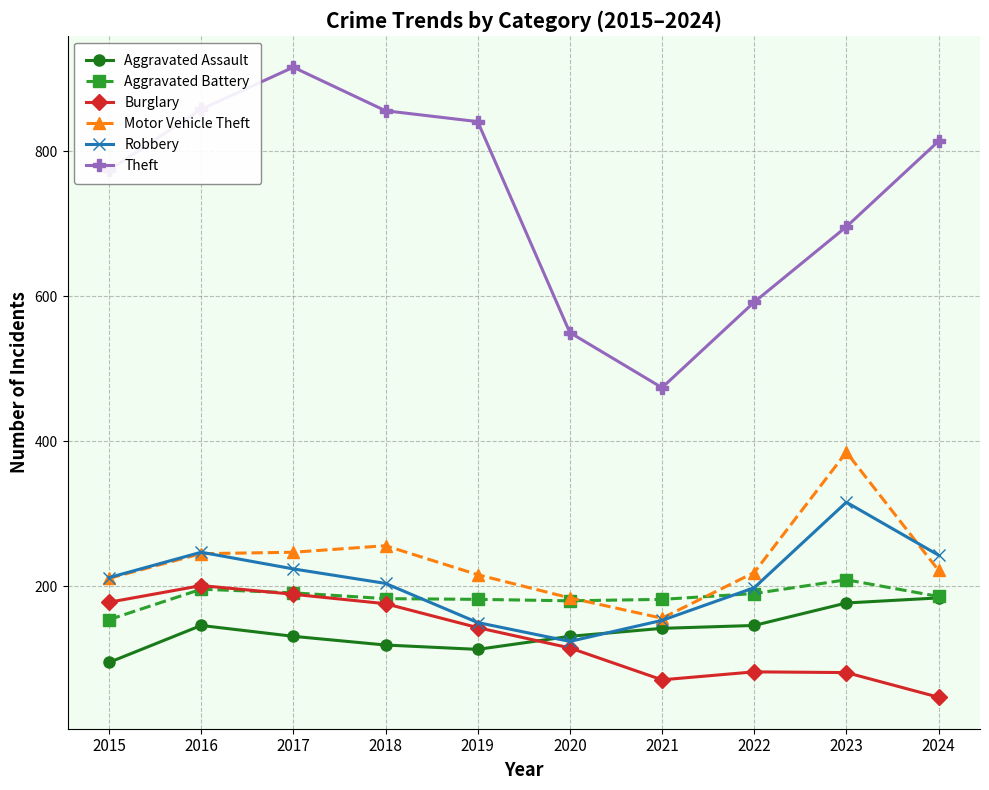

How many values in the Robbery series are below 212?

5